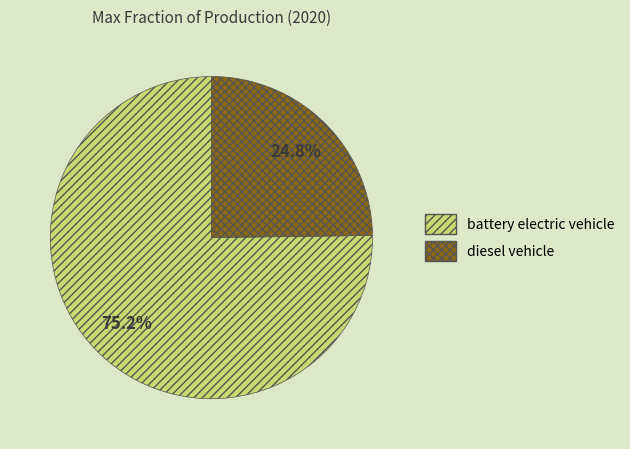

Which has a higher value, diesel vehicle or battery electric vehicle?

battery electric vehicle